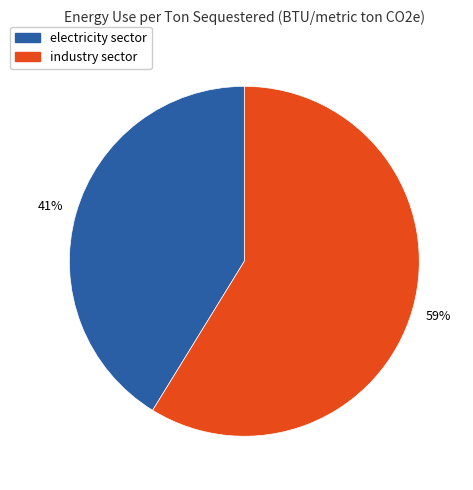

To the nearest percent, what percentage of the pie is electricity sector?

41%